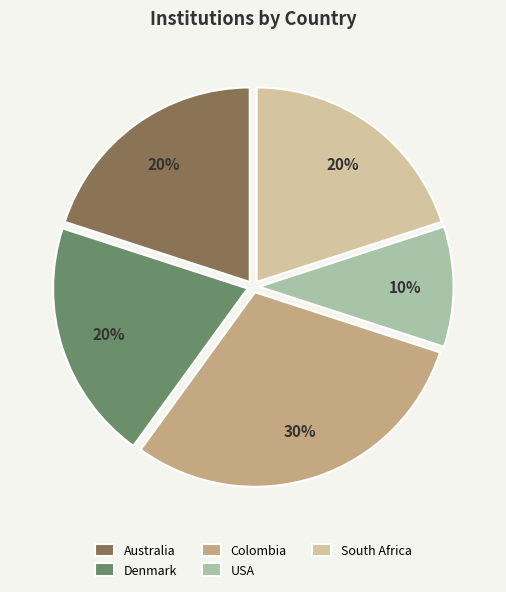

Is the sum of USA and Denmark greater than half?

No